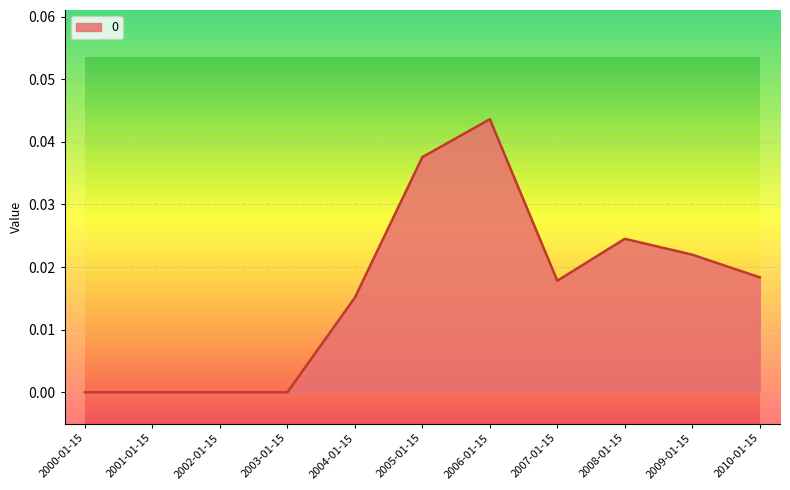

True or false: the data shows 0.0 at 2003-01-15.

True